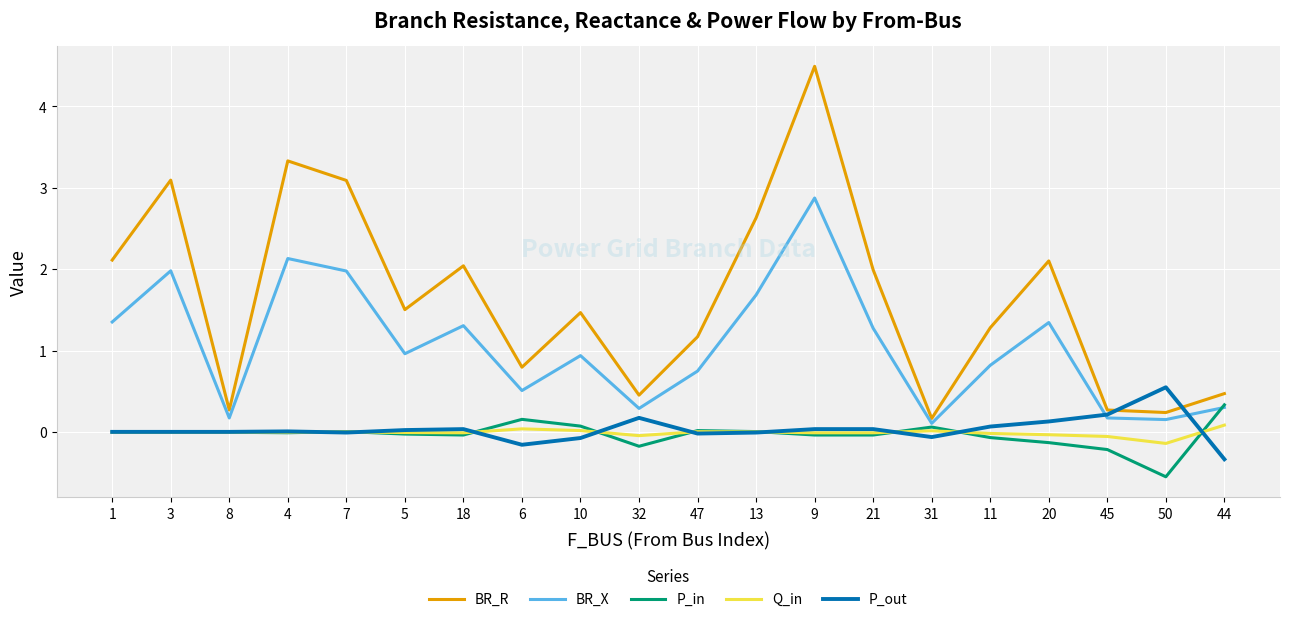

Count the number of data series in this chart.

5